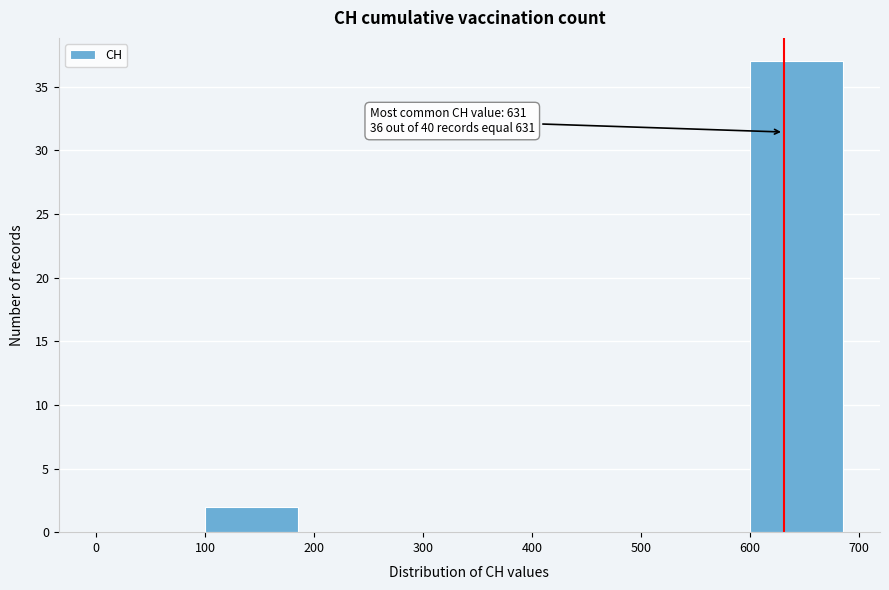

Which range on the x-axis has the tallest bar?

600 to 700